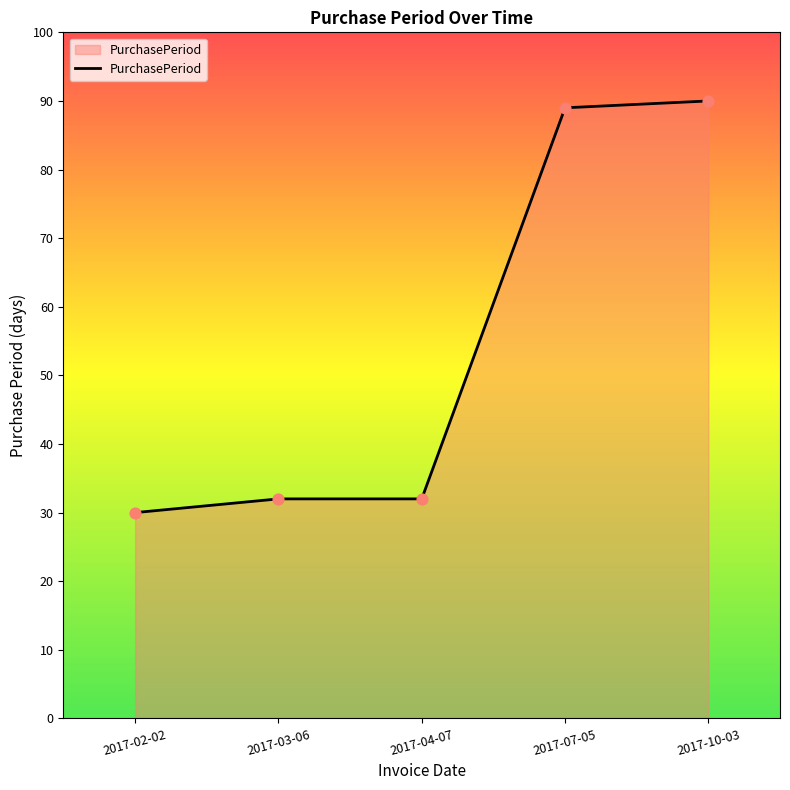

What is the ratio of the value at 2017-03-06 to the value at 2017-10-03?

0.4